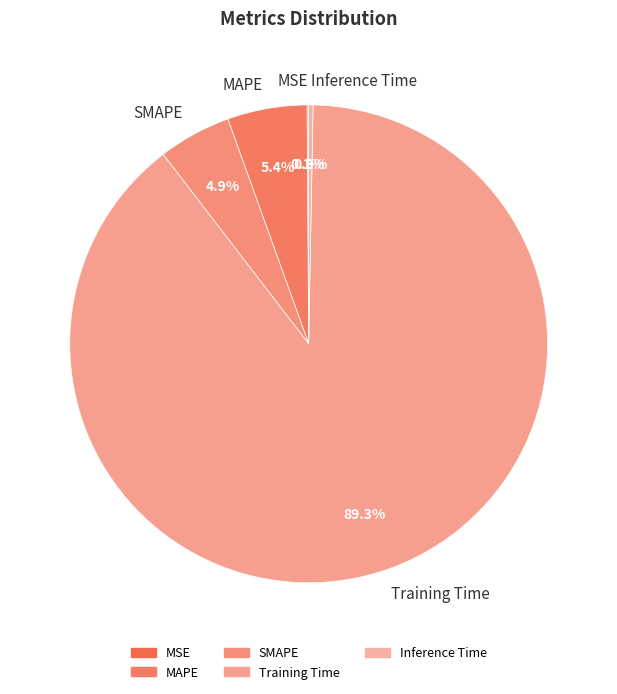

To the nearest percent, what percentage of the pie is Training Time?

89%